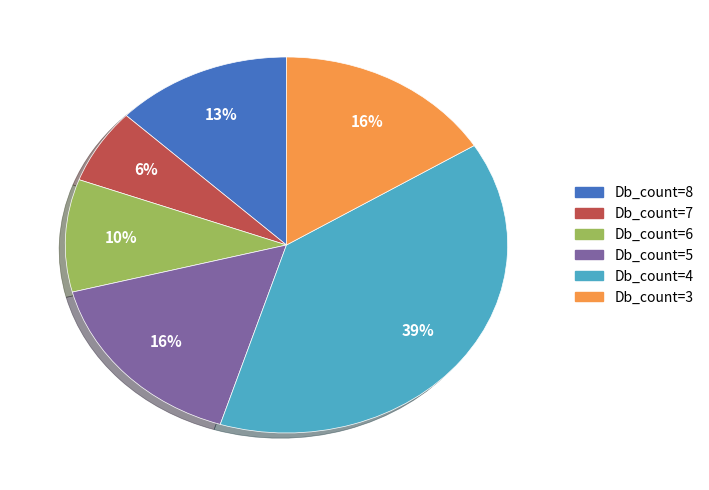

To the nearest percent, what is the average slice percentage?

17%